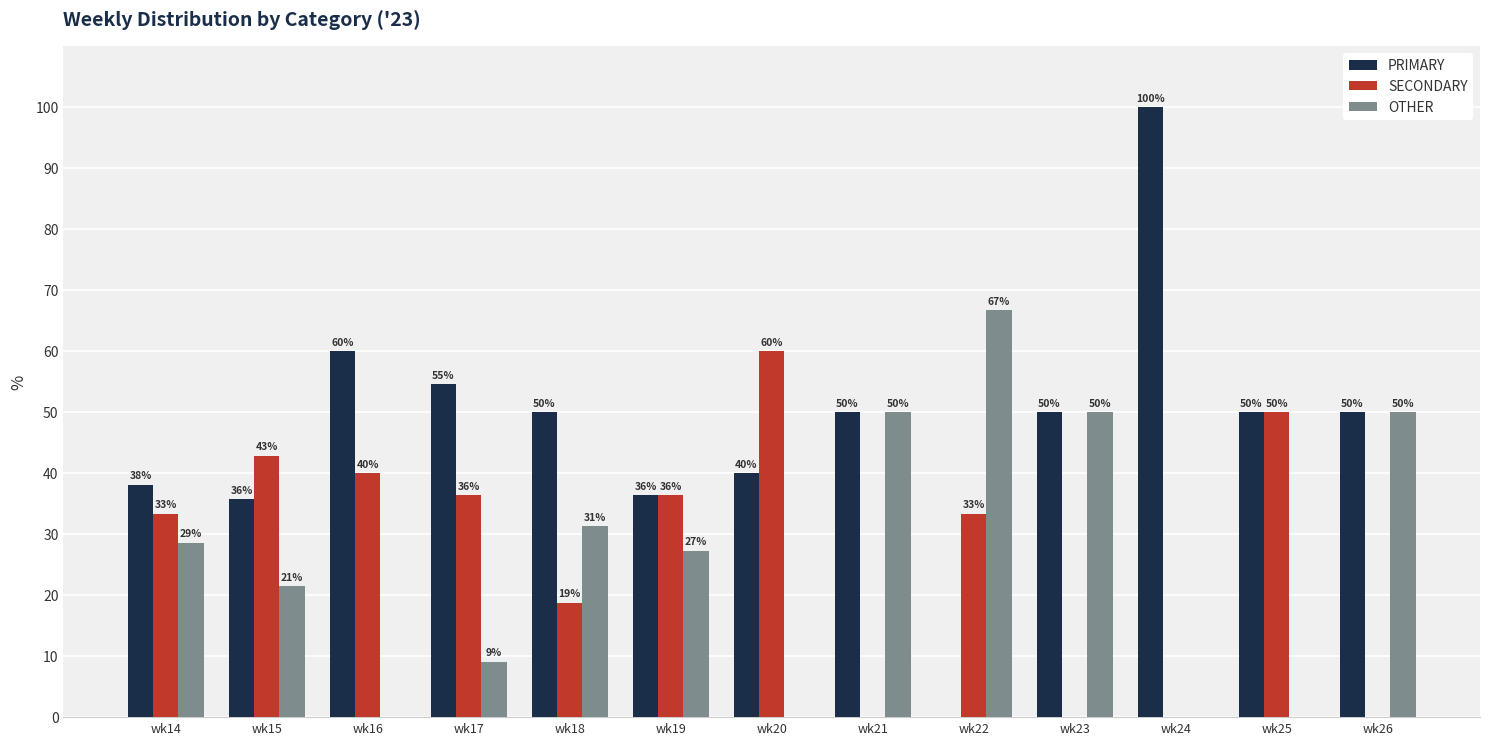

At which label does OTHER first exceed 27?

wk14